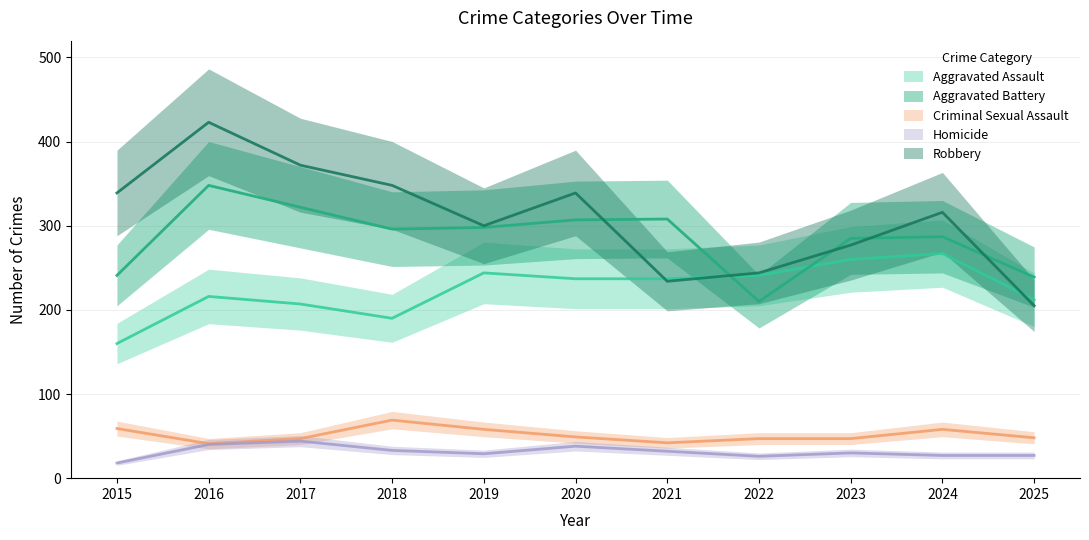

Reading left to right, list all the values displayed in this chart.

Aggravated Assault: 160	216	207	190	244	237	237	241	260	267	212
Aggravated Battery: 241	348	322	296	298	307	308	210	285	287	239
Criminal Sexual Assault: 59	41	47	69	58	49	42	47	47	58	48
Homicide: 18	40	44	33	29	38	32	26	30	27	27
Robbery: 339	423	372	348	300	339	234	244	277	316	205